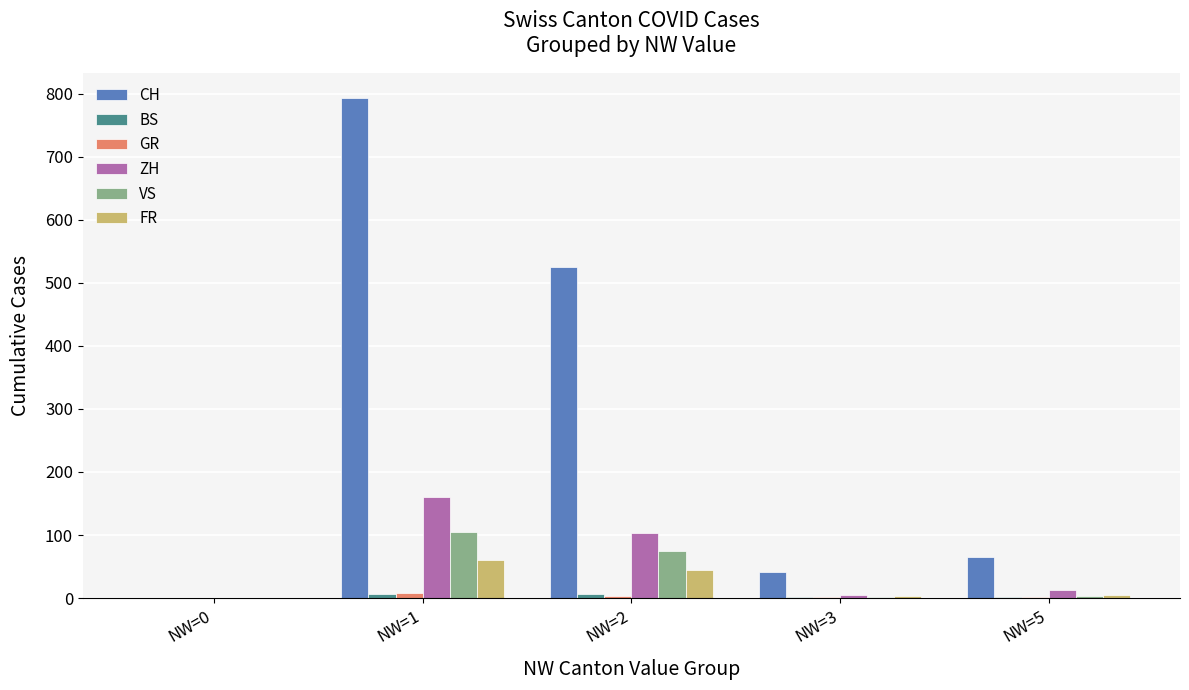

Which series has the widest spread of values?

CH